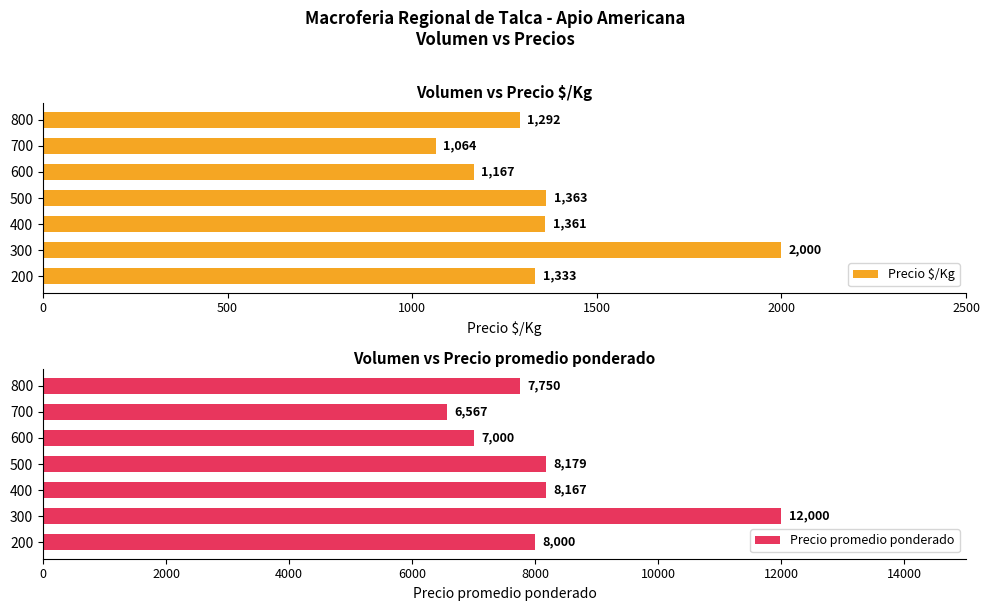

At which label does Precio $/Kg reach its minimum?

700